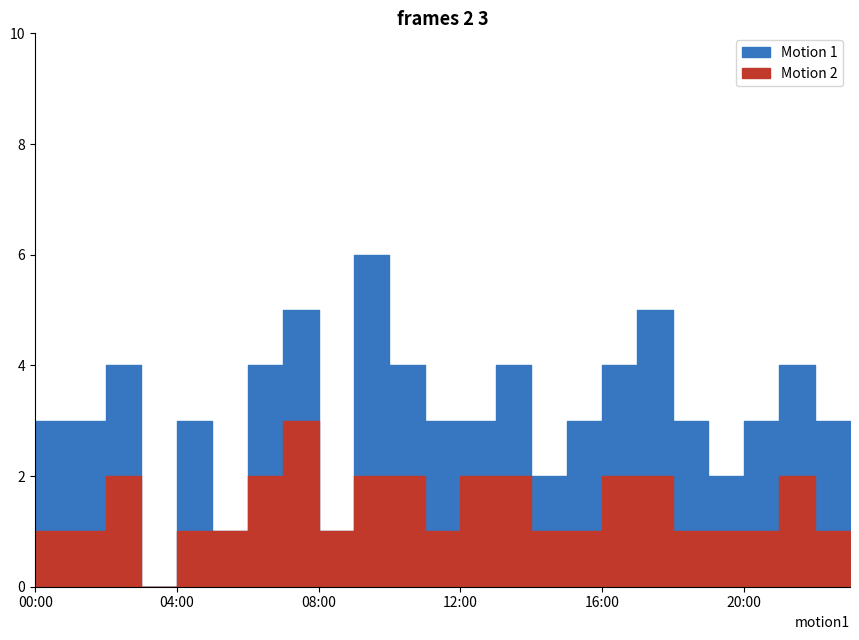

What is the average value of the Motion 2 series?

1